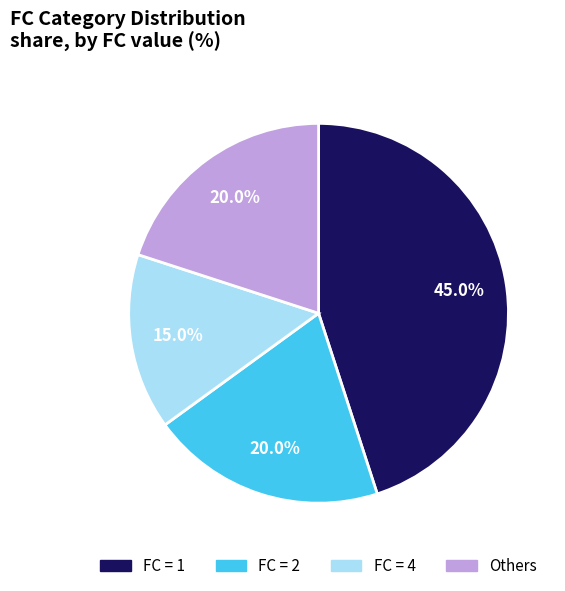

Combined, what portion of the pie is FC = 2 and Others?

40.0%